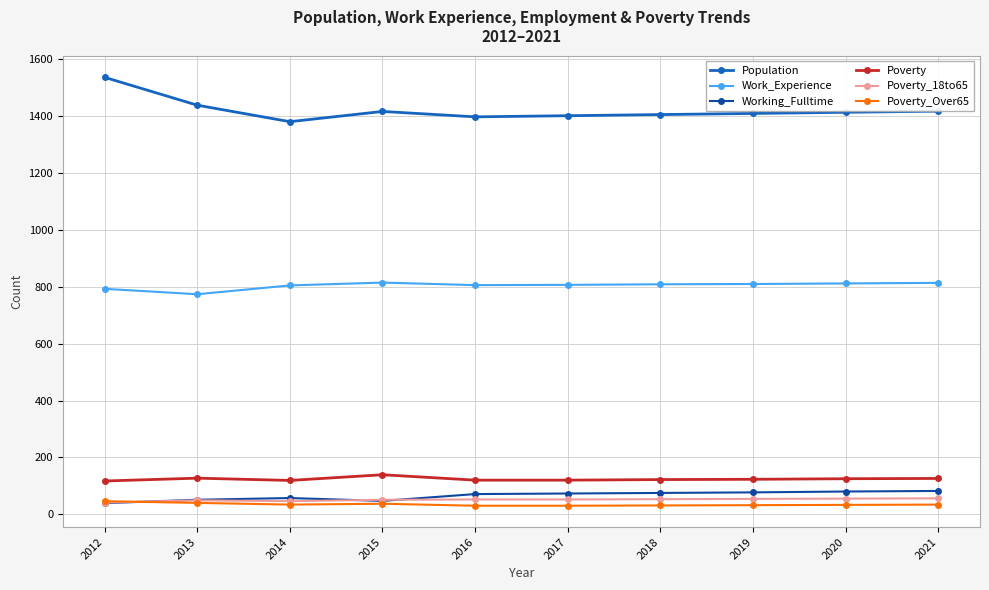

How many lines are shown in the chart?

6